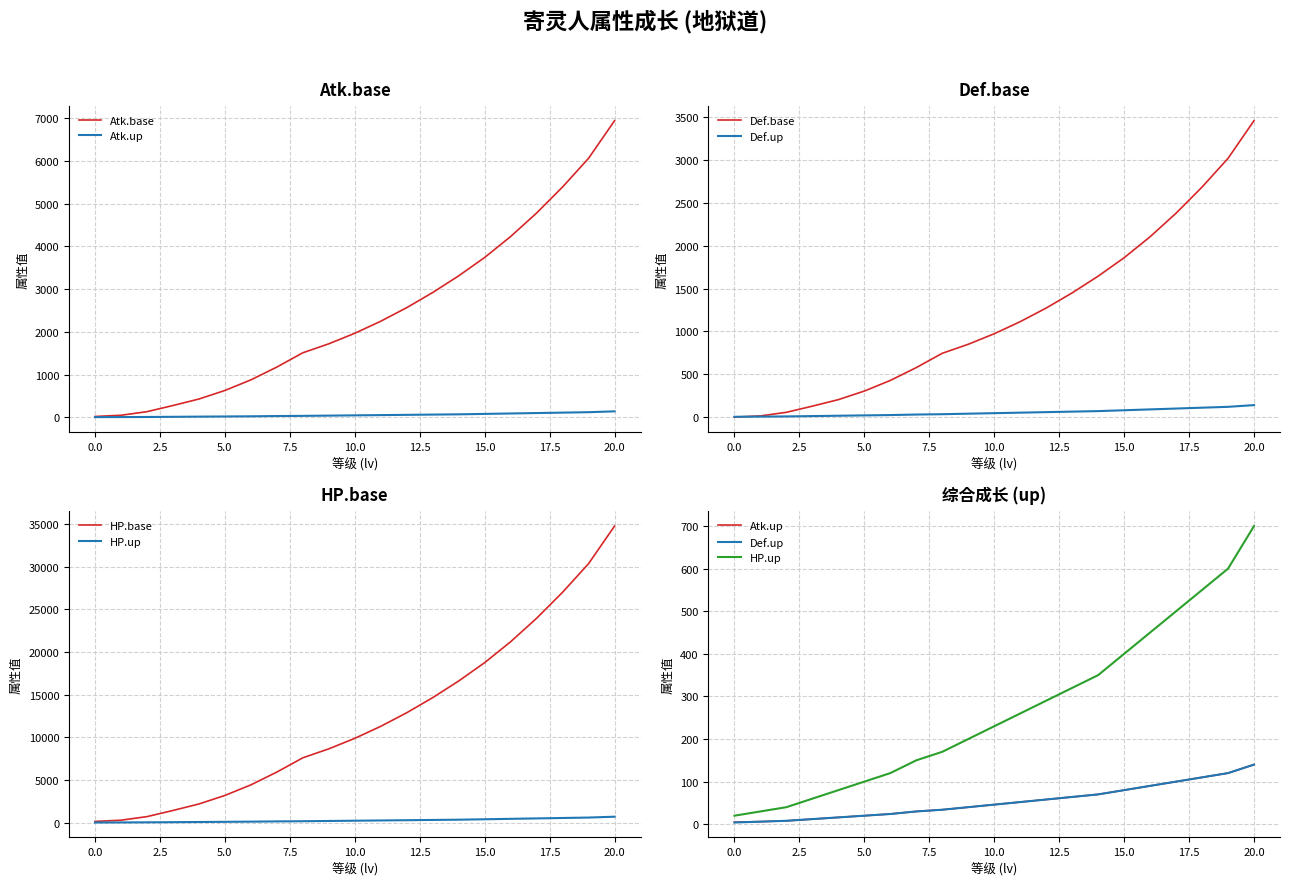

Does the chart display data point markers on the line(s)?

No